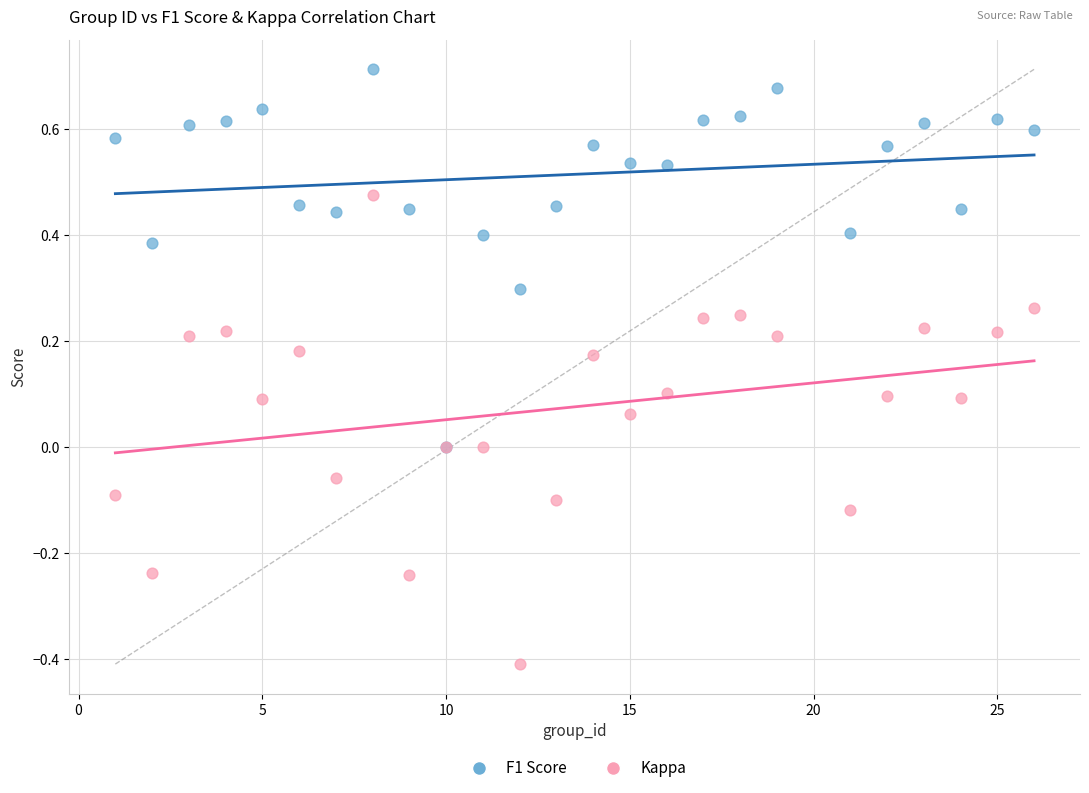

Which series contains the highest Y value?

F1 Score